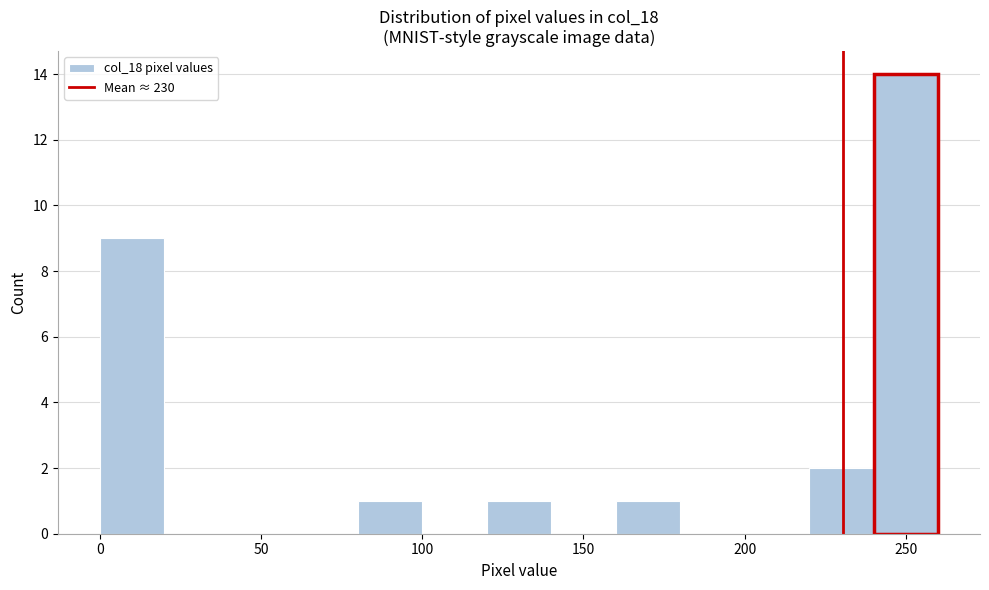

Reading left to right, list every bar in this chart as the range it spans on the x-axis followed by its height. The values are not printed on the chart, so give them approximately, as read against the axis.

0 to 20: 9
20 to 40: 0
40 to 60: 0
60 to 80: 0
80 to 100: 1
100 to 120: 0
120 to 140: 1
140 to 160: 0
160 to 180: 1
180 to 200: 0
200 to 220: 0
220 to 240: 2
240 to 260: 14